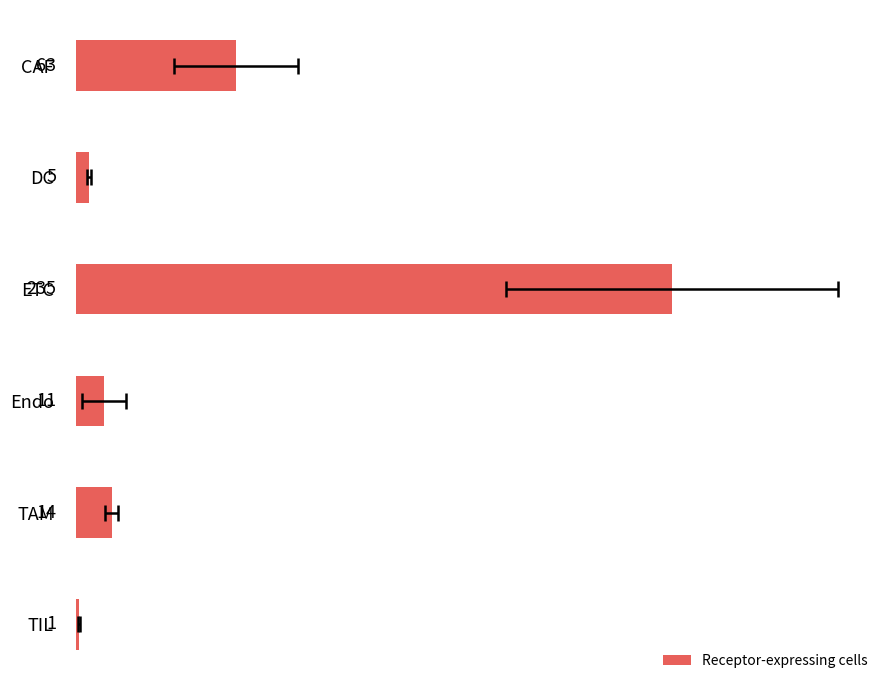

How many values exceed 14?

2